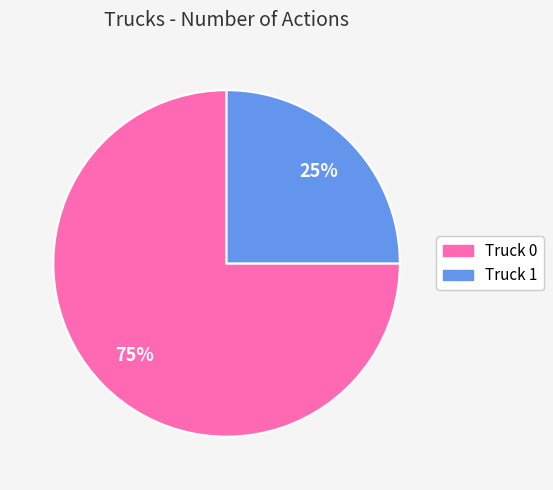

What is the ratio of the value at Truck 1 to the value at Truck 0?

0.3